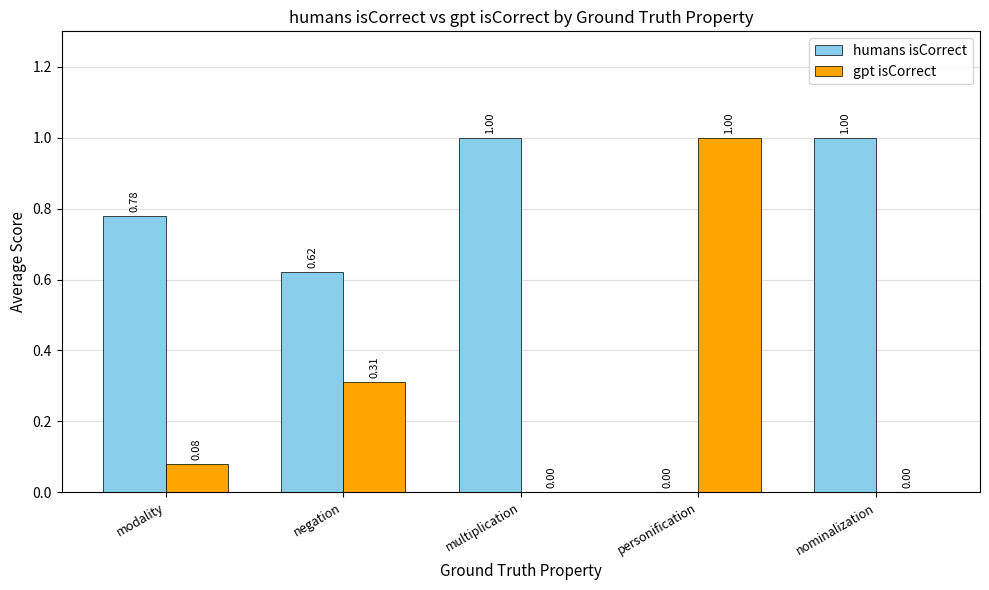

Which series has the largest total across all categories?

humans isCorrect